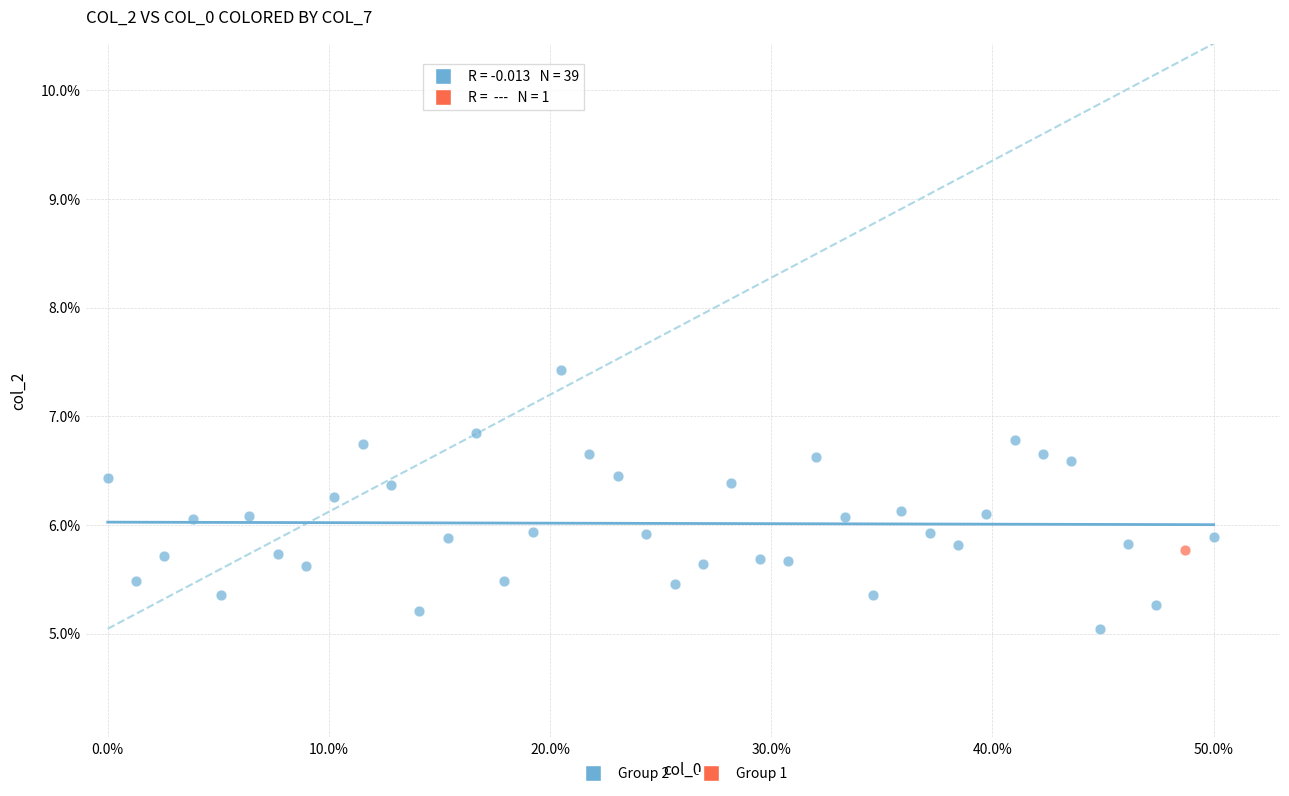

What are all the series names shown in the legend?

Group 2, Group 1